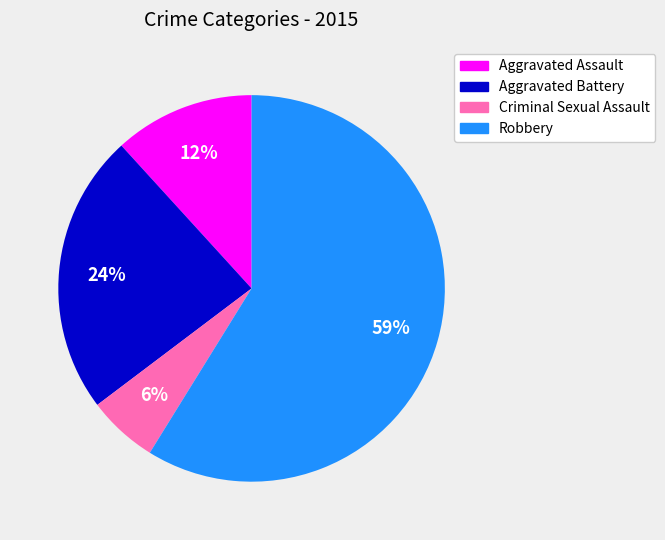

What percentage is the Aggravated Assault slice, to the nearest percent?

12%